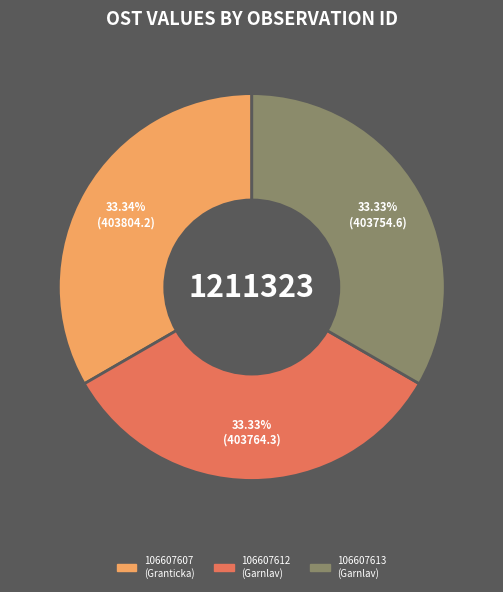

Does 106607613 account for over 50% of the chart?

No